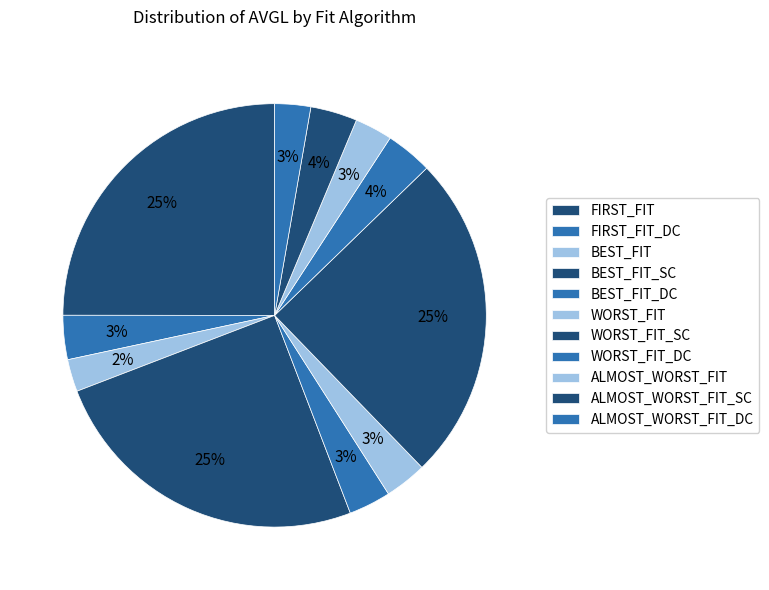

Which slice is the largest?

FIRST_FIT